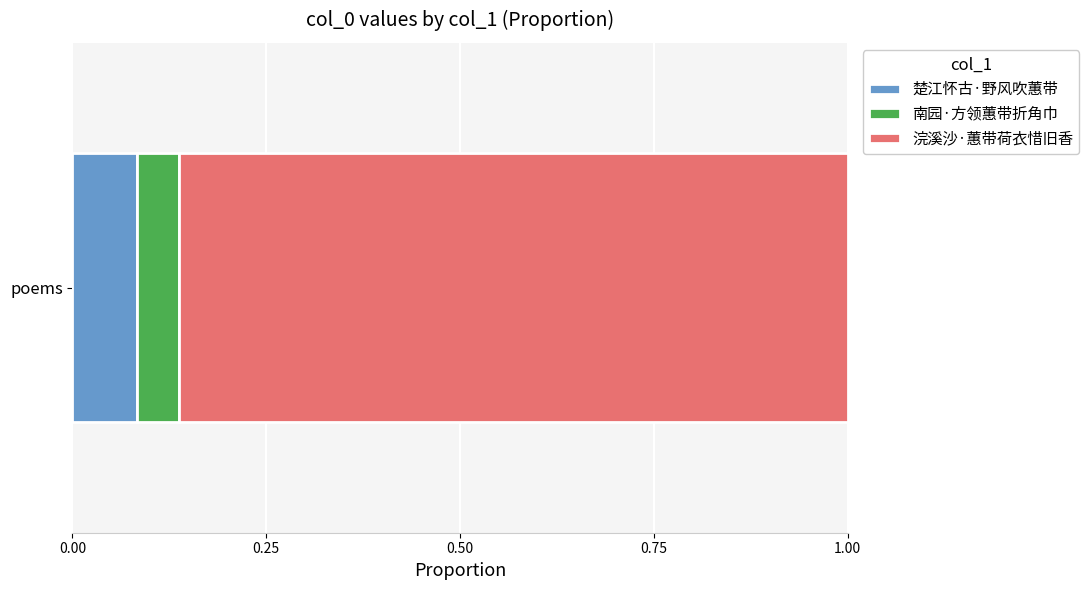

Count the number of data series in this chart.

3